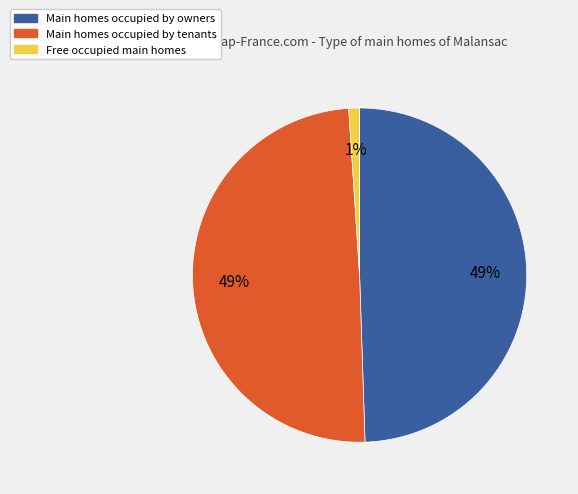

Is there a majority slice in this chart?

No